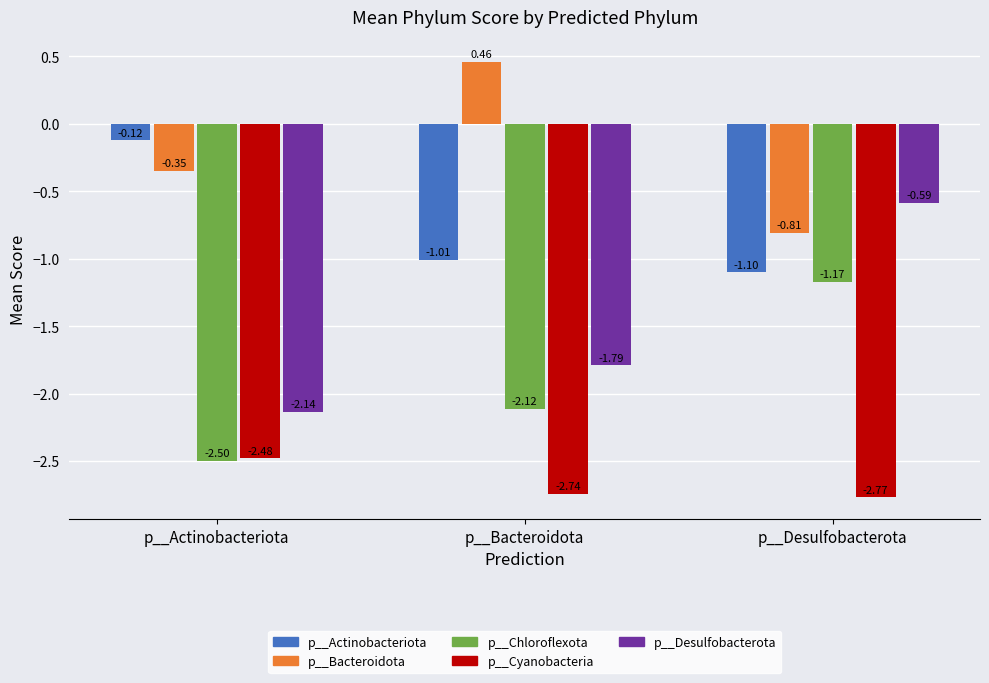

Which label corresponds to the largest value in the chart?

p__Bacteroidota